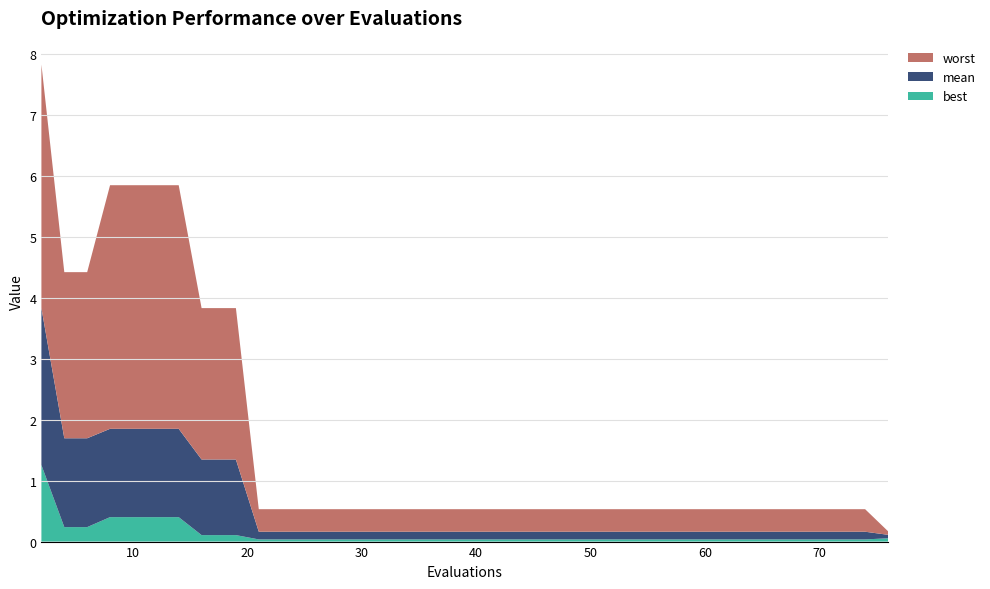

Reading left to right, extract all data points from this chart.

best: 1.3	0.2	0.2	0.4	0.4	0.4	0.4	0.1	0.1	0.1	0.0	0.0	0.0	0.0	0.0	0.0	0.0	0.0	0.0	0.0	0.0	0.0	0.0	0.0	0.0	0.0	0.0	0.0	0.0	0.0	0.0	0.0	0.0	0.0	0.0	0.0	0.0	0.0	0.0	0.1
mean: 2.6	1.5	1.5	1.5	1.5	1.5	1.5	1.2	1.2	1.2	0.1	0.1	0.1	0.1	0.1	0.1	0.1	0.1	0.1	0.1	0.1	0.1	0.1	0.1	0.1	0.1	0.1	0.1	0.1	0.1	0.1	0.1	0.1	0.1	0.1	0.1	0.1	0.1	0.1	0.1
worst: 4.0	2.7	2.7	4.0	4.0	4.0	4.0	2.5	2.5	2.5	0.4	0.4	0.4	0.4	0.4	0.4	0.4	0.4	0.4	0.4	0.4	0.4	0.4	0.4	0.4	0.4	0.4	0.4	0.4	0.4	0.4	0.4	0.4	0.4	0.4	0.4	0.4	0.4	0.4	0.1